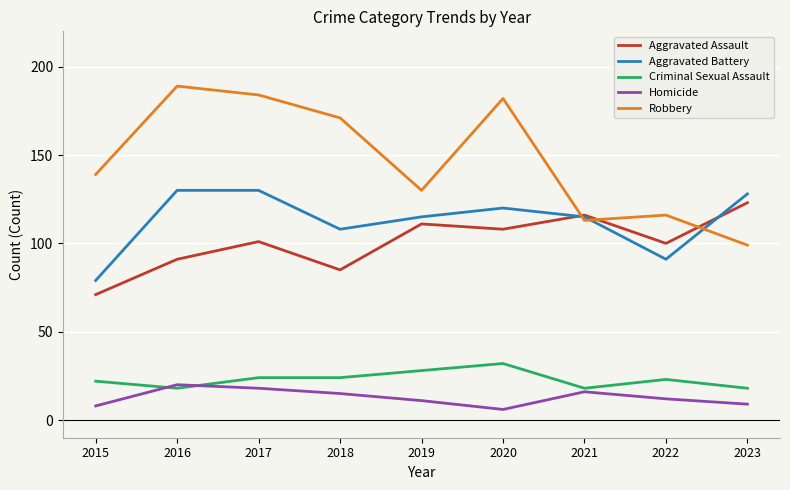

What is the total value across all series at 2015?

319